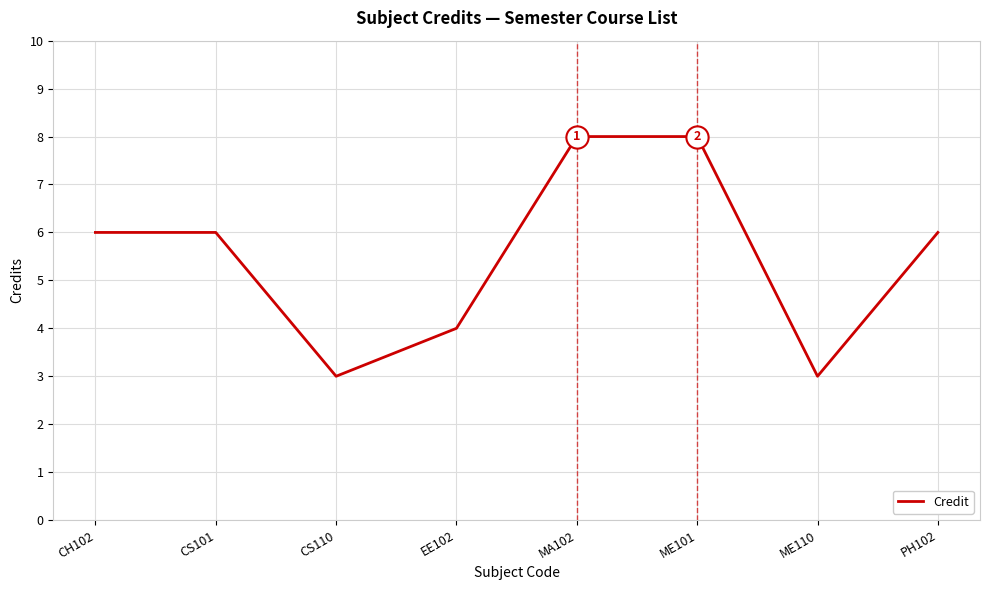

Between ME101 and CS110, which is larger?

ME101